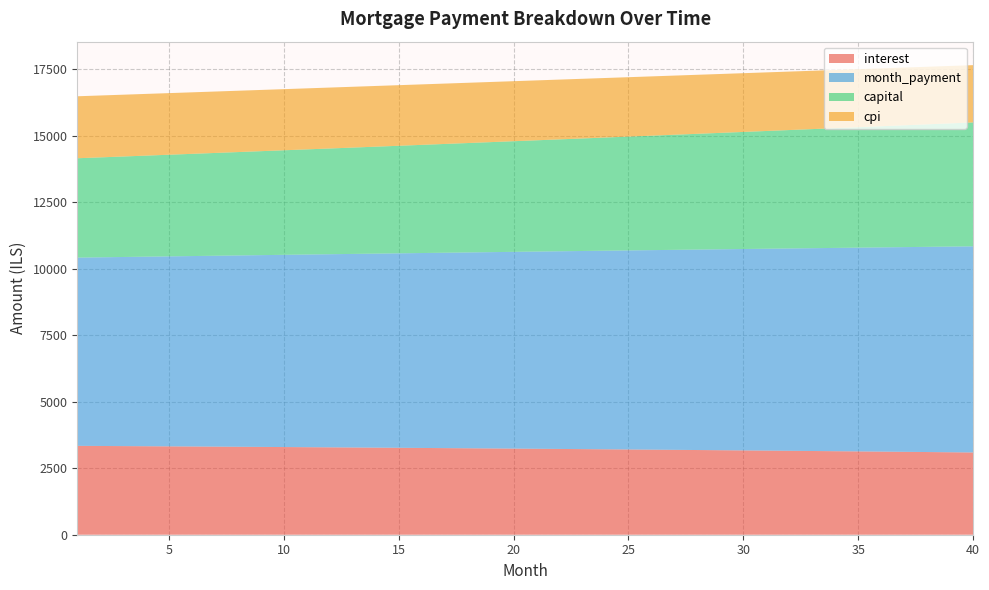

What is the maximum value for interest?

3341.1